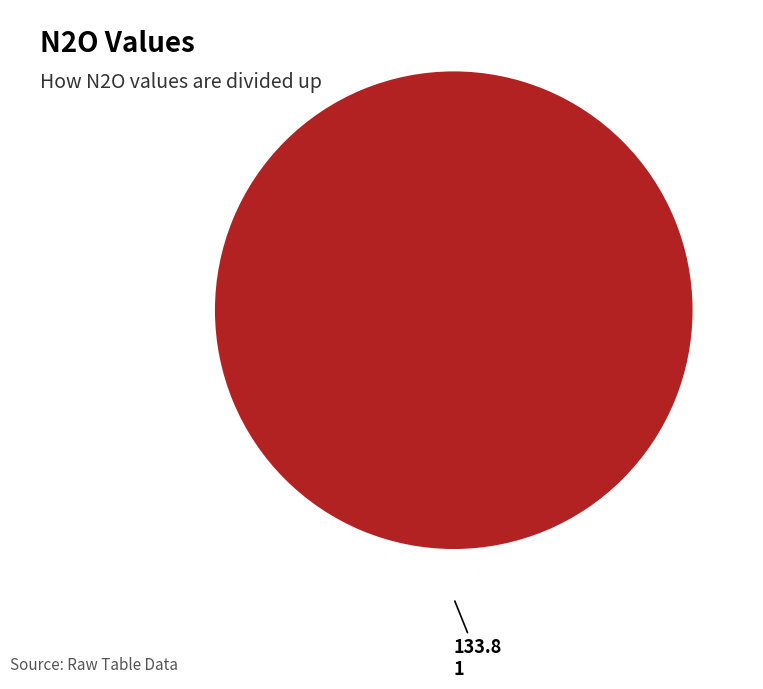

Is it true that 1 is 100% of the pie?

True